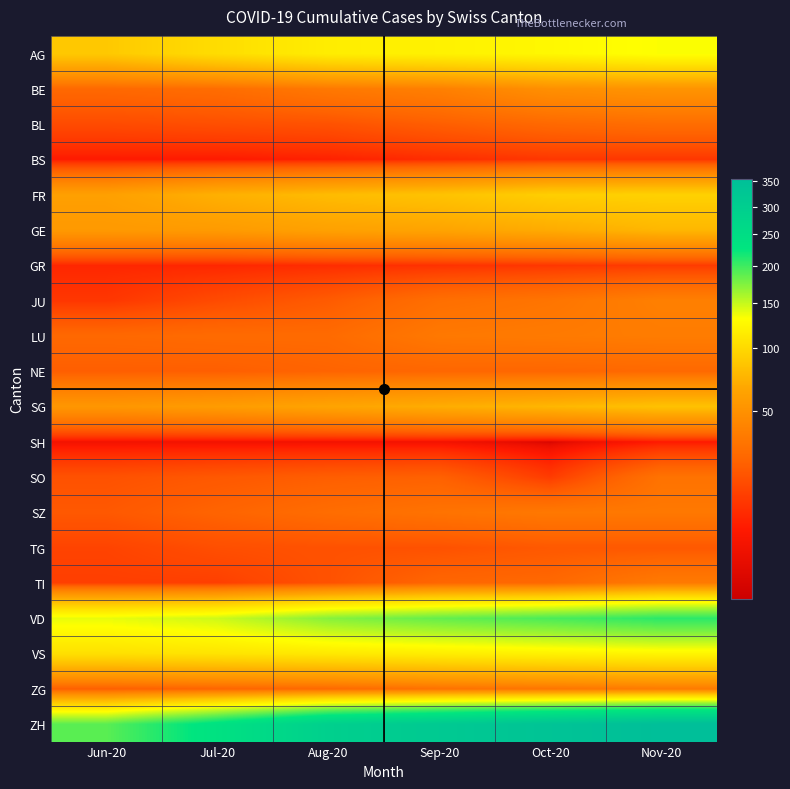

What is the difference between the highest and lowest values at Oct-20?

334